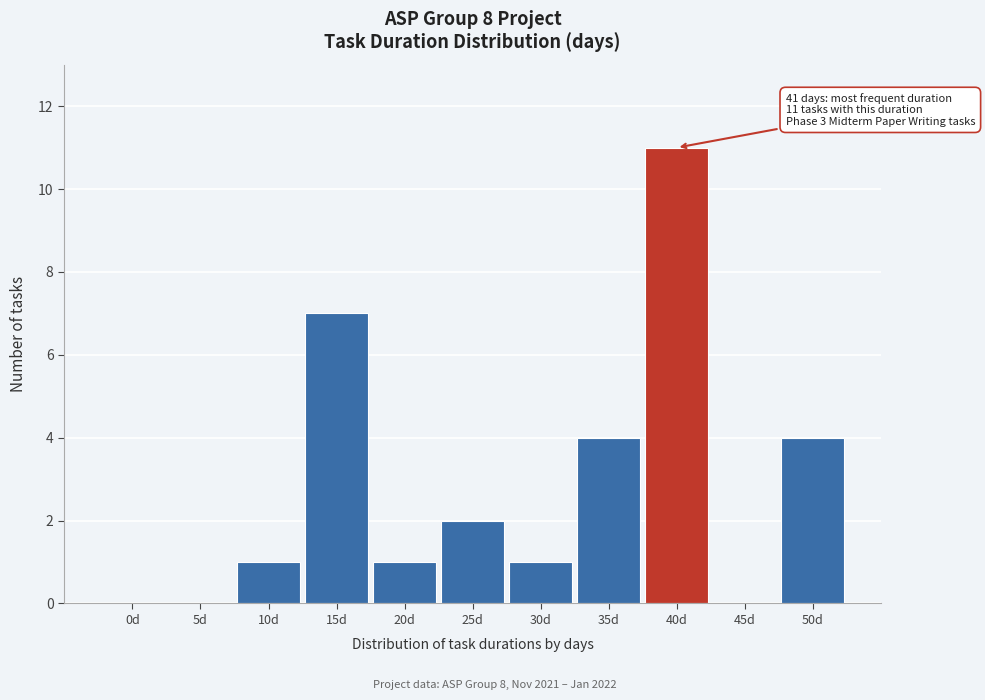

Reading left to right, what are all the values shown in this chart?

0d=0	5d=0	10d=1	15d=7	20d=1	25d=2	30d=1	35d=4	40d=11	45d=0	50d=4